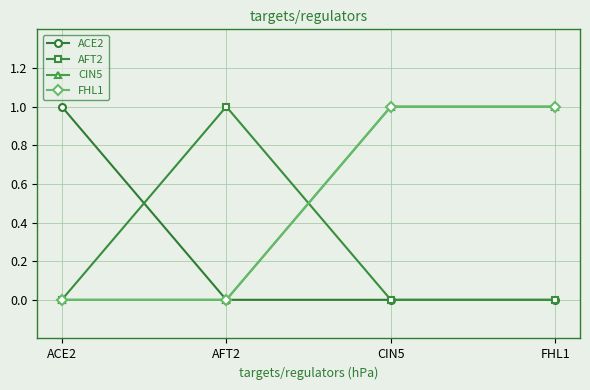

Is this an area chart (filled region under the line)?

No